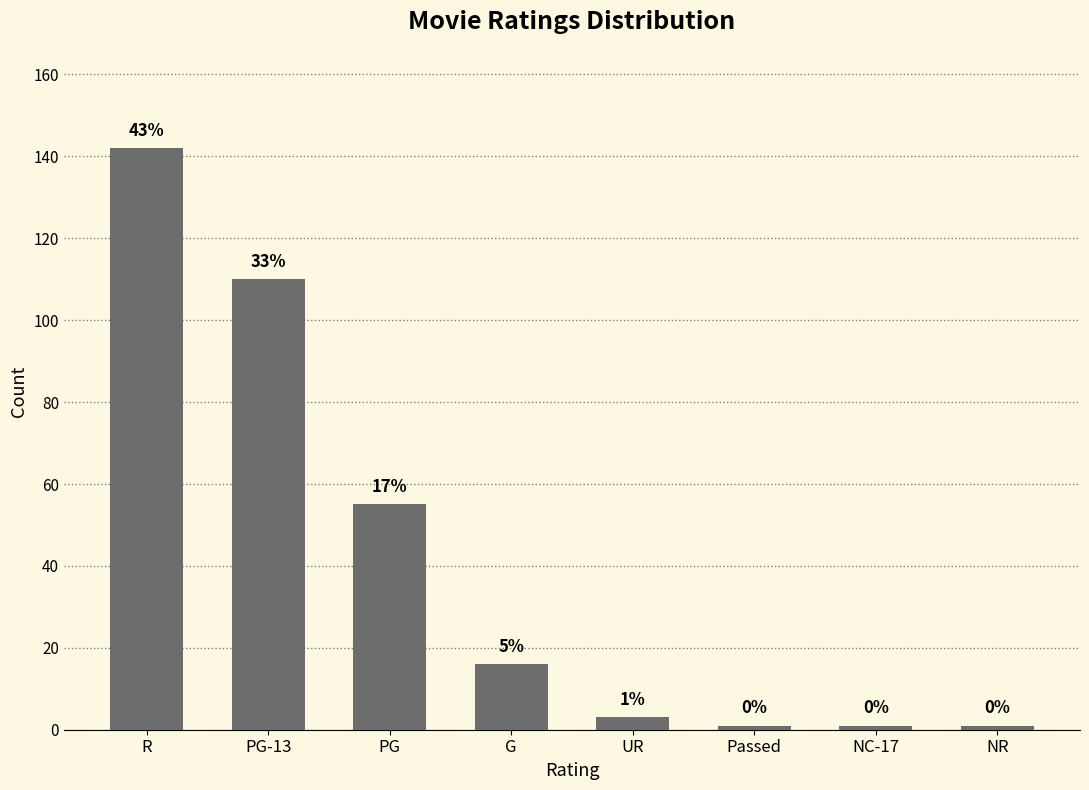

How many bars are there in total?

8